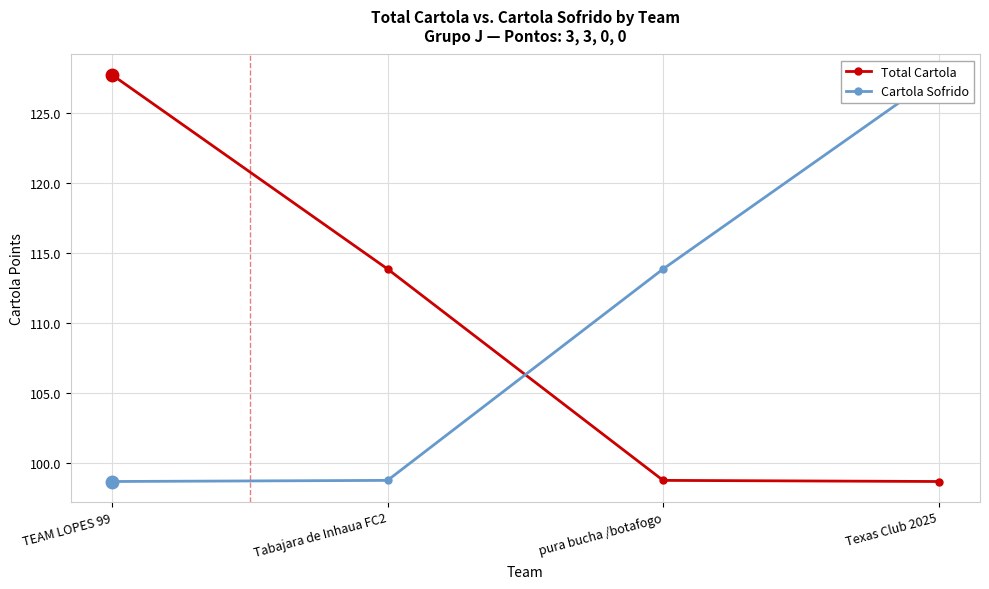

Count the number of categories in the chart.

4